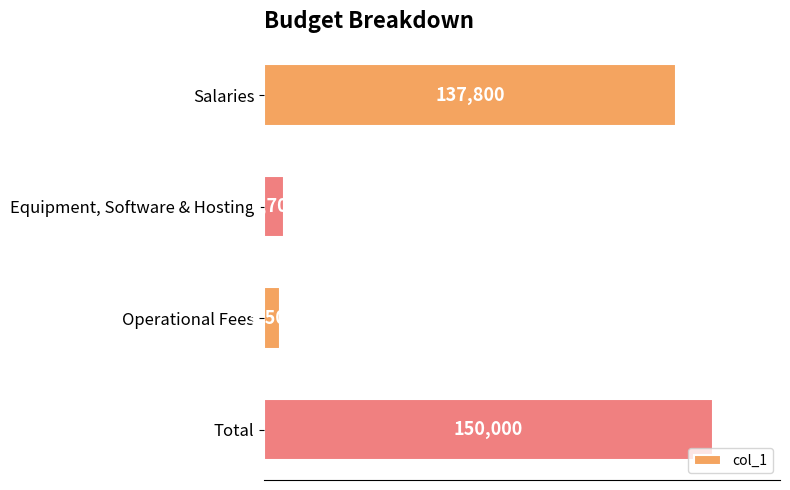

Which category has the lowest value across all series?

Operational Fees